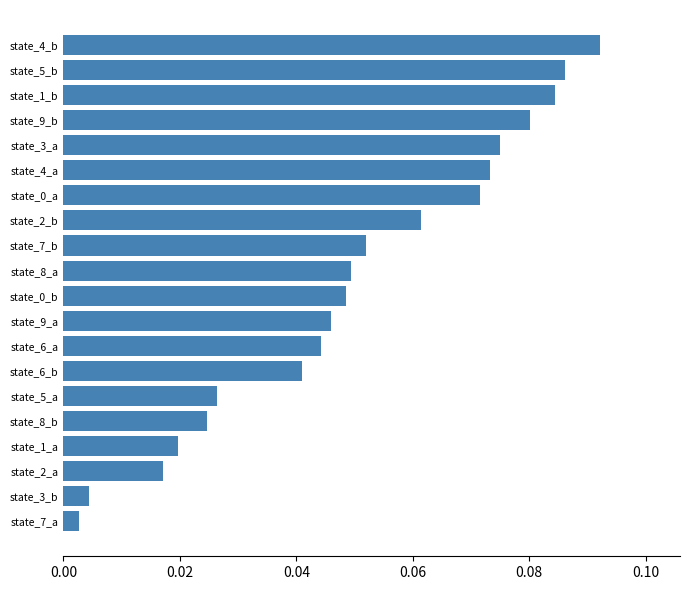

What is the sum of all values?

1.0